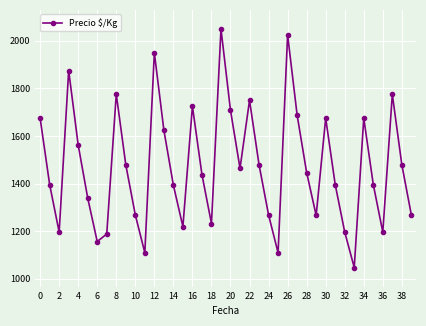

What is the greatest value displayed?

2050